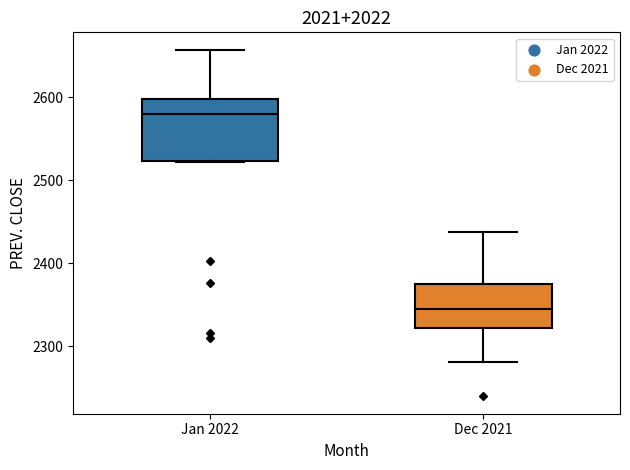

Which box's median line is the highest?

Jan 2022